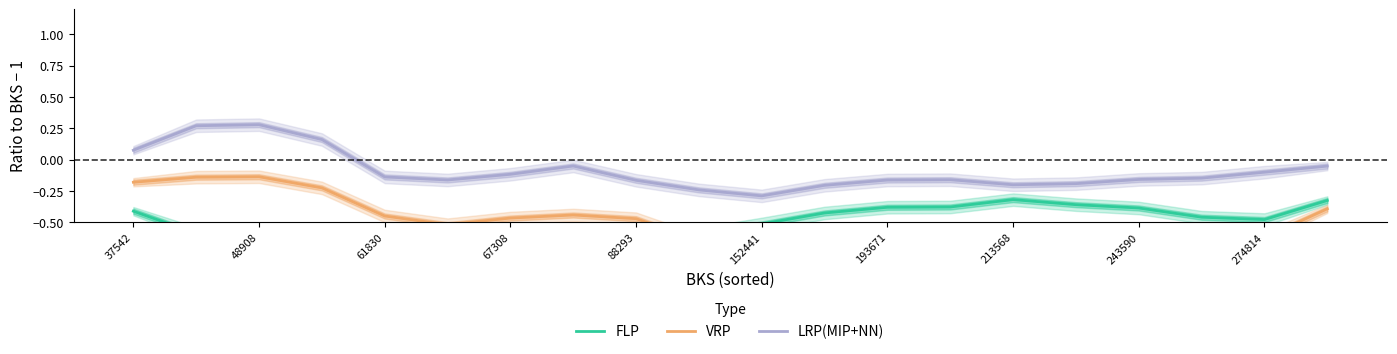

What is the minimum value for LRP(MIP+NN)?

-0.3